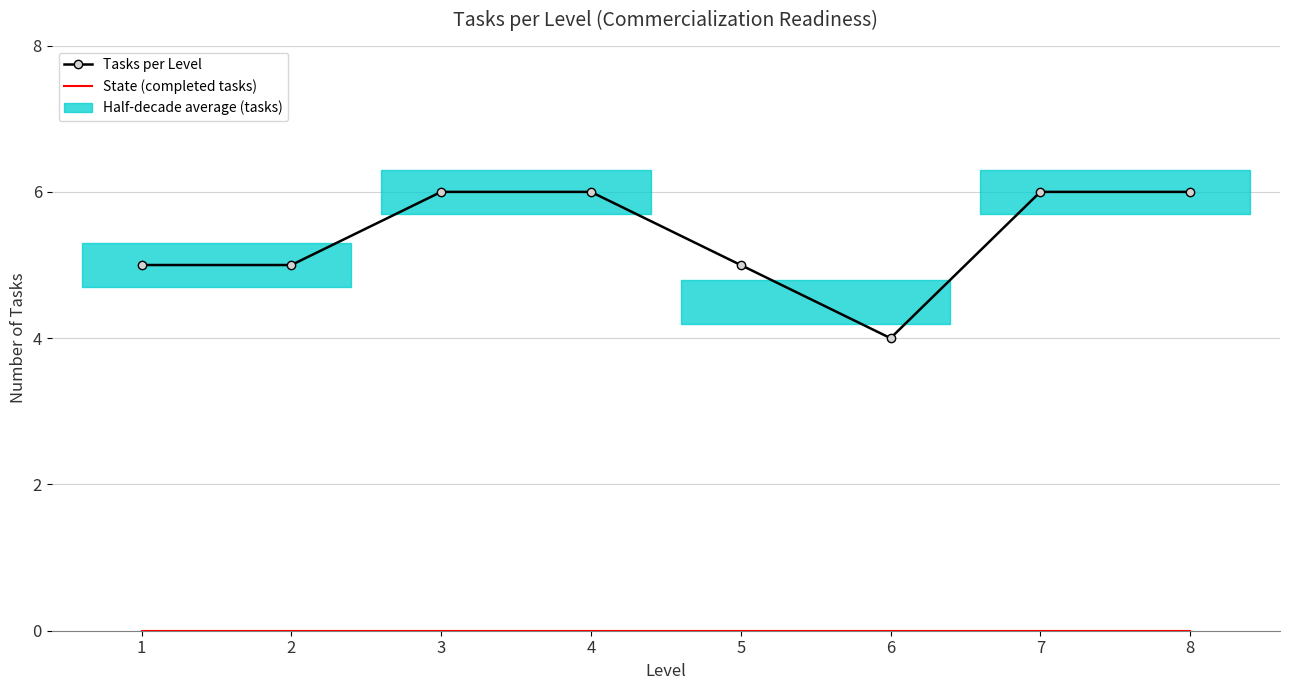

What is the difference between the maximum and second lowest values in the Tasks per Level series?

1